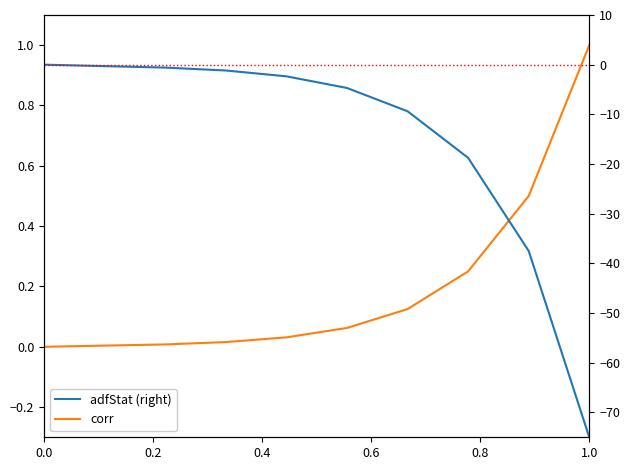

True or false: corr has more than 1 points higher than both neighbors.

False